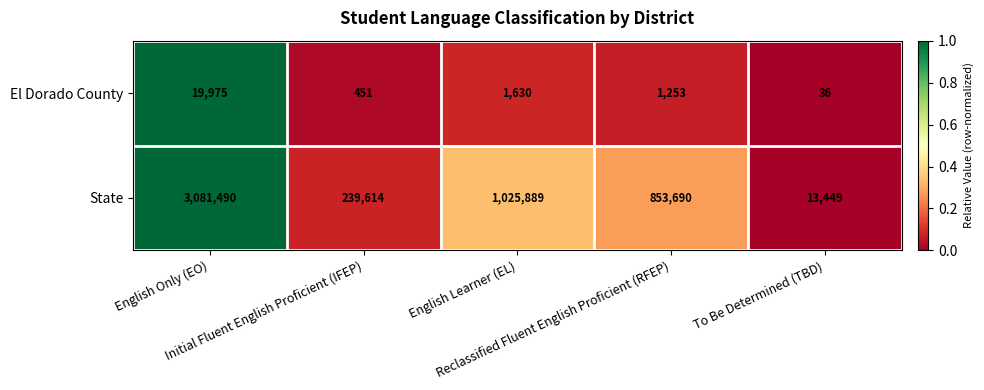

List the series in order of their peak value, highest first.

State, El Dorado County